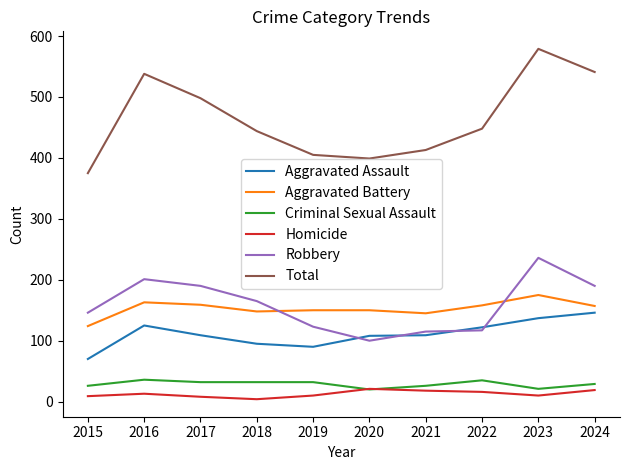

What is the difference between the Aggravated Assault values at 2024 and 2017?

37